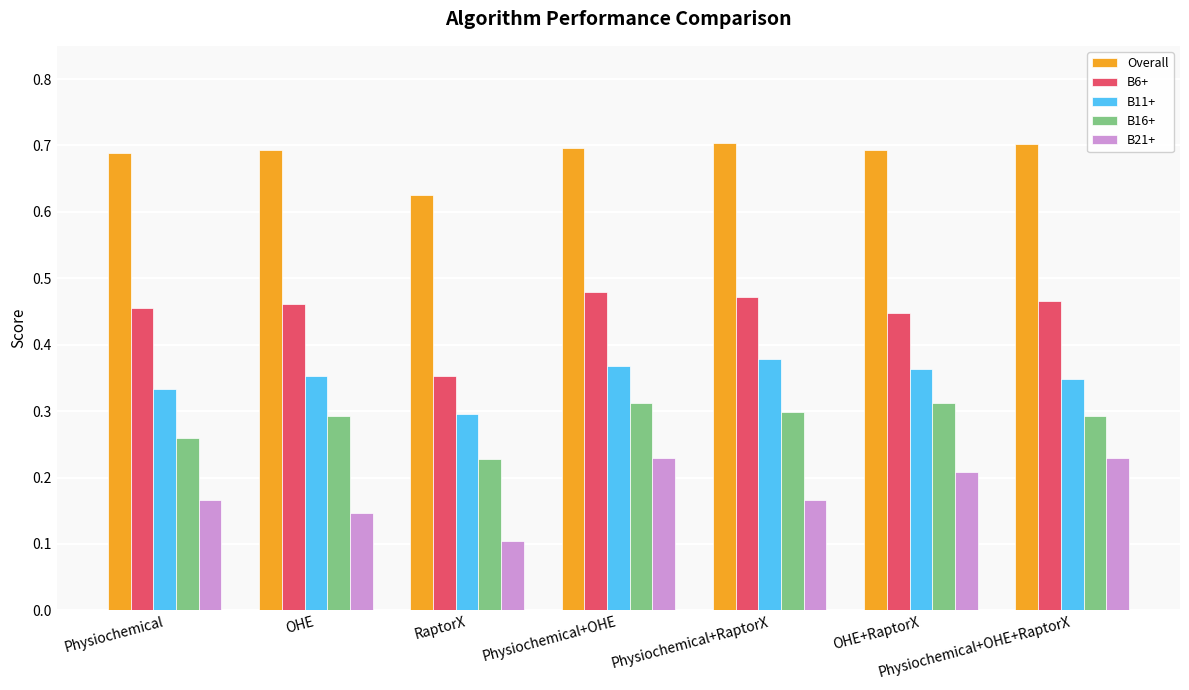

At which label is B21+ closest to 0?

RaptorX